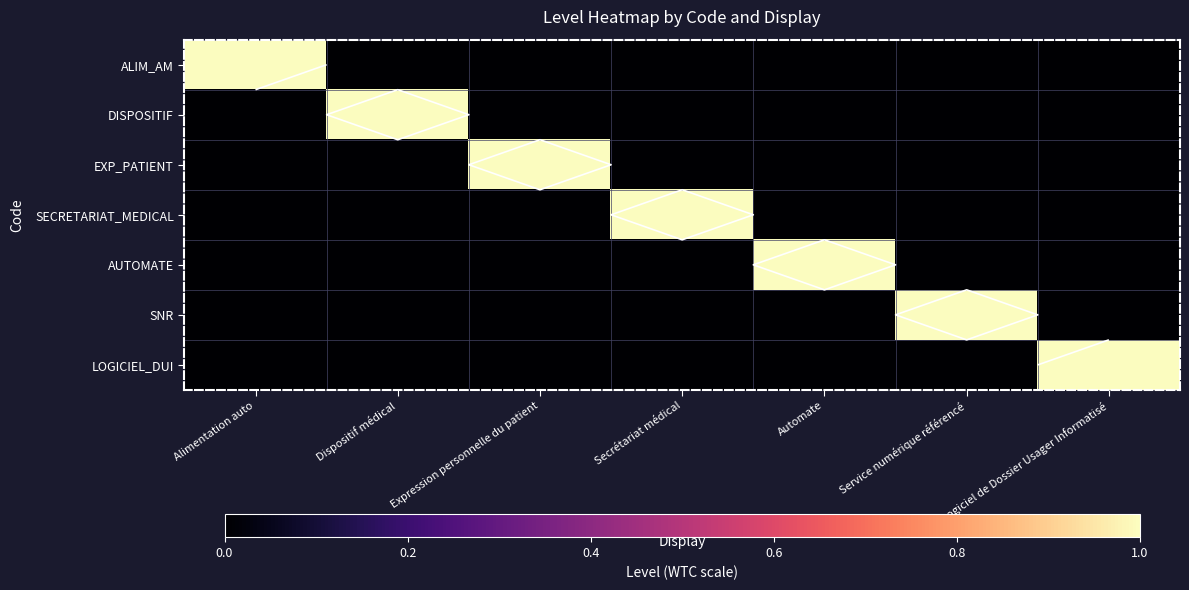

List the series in order of their peak value, lowest first.

ALIM_AM, DISPOSITIF, EXP_PATIENT, SECRETARIAT_MEDICAL, AUTOMATE, SNR, LOGICIEL_DUI